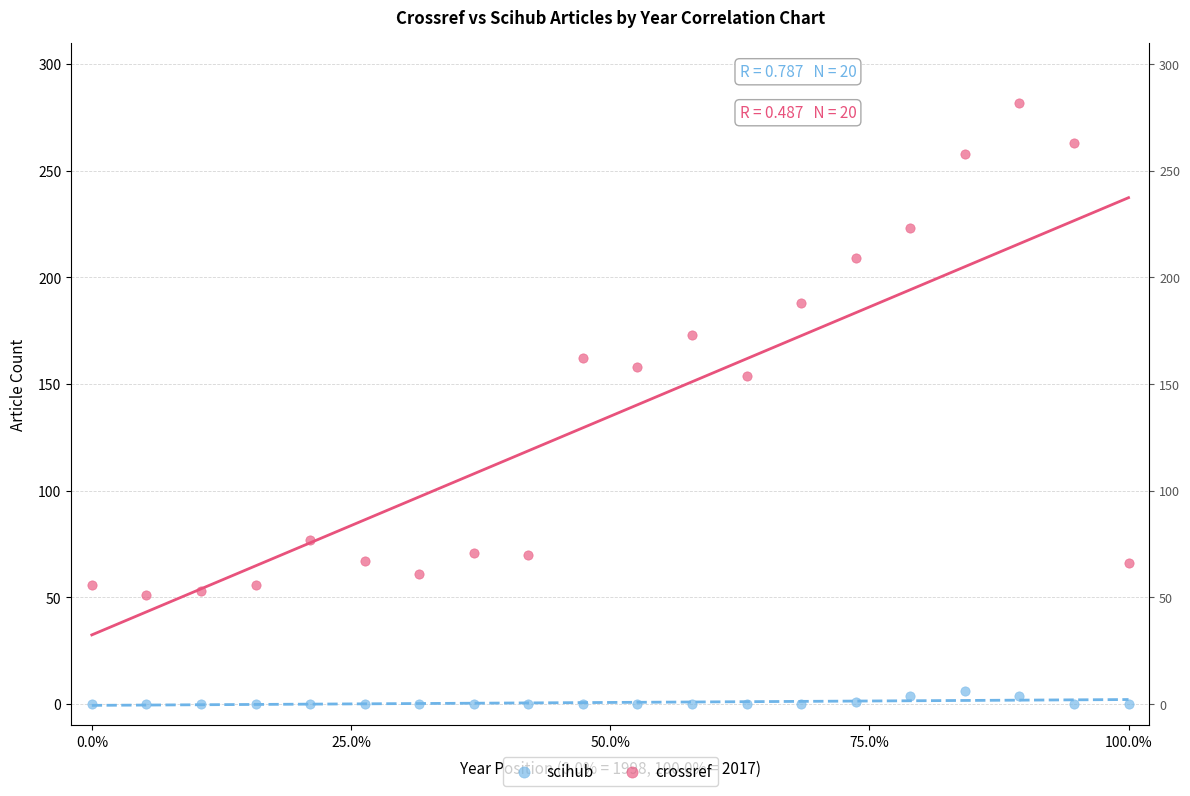

Which series contains the lowest Y value?

scihub